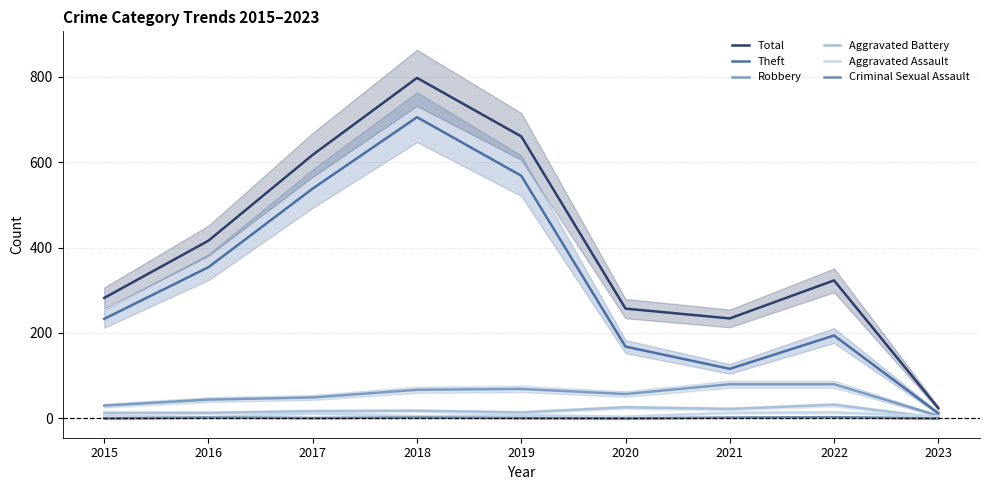

True or false: Total has a value of 315 at 2019.

False